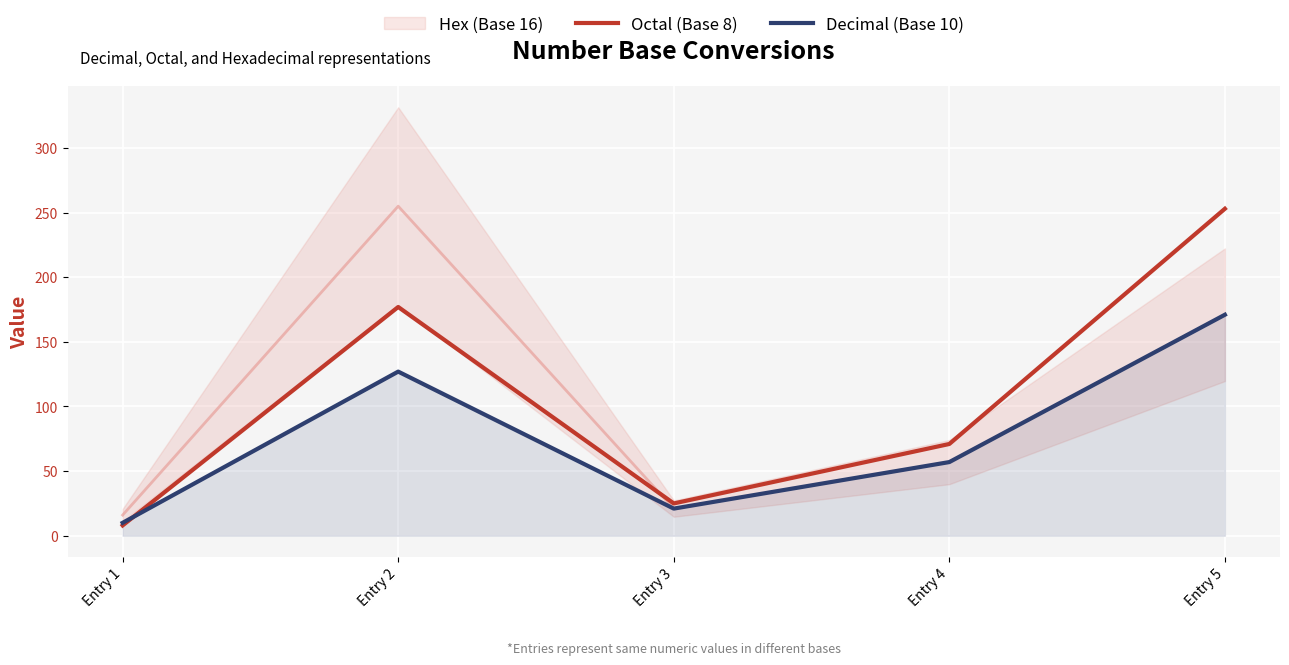

At which label does Octal (Base 8) reach its peak?

Entry 5